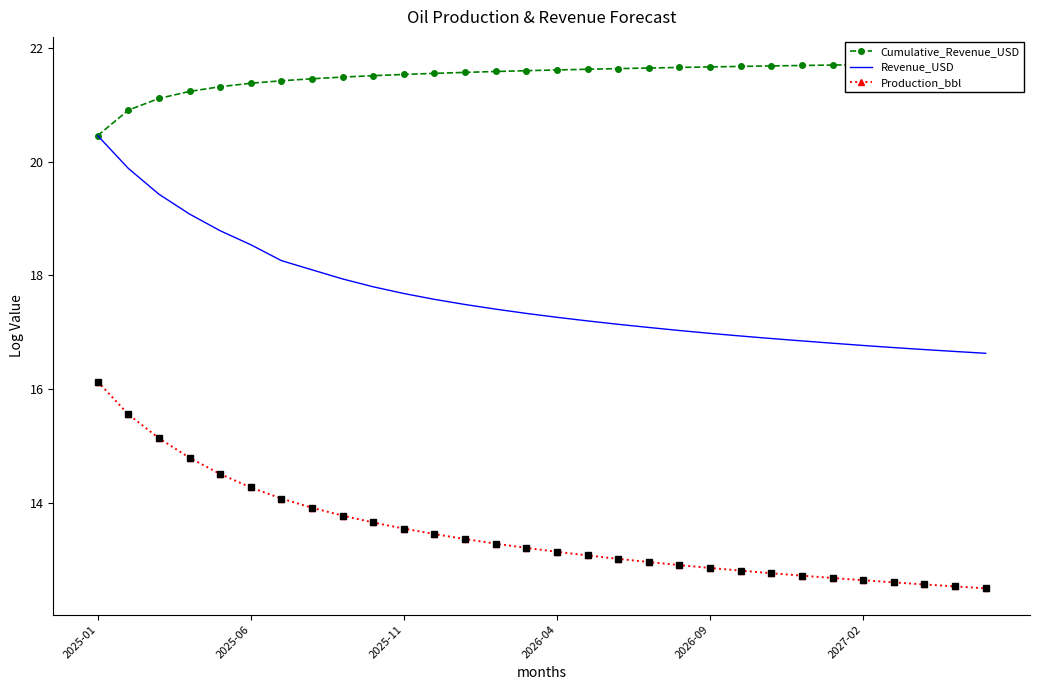

Is it true that Production_bbl equals 7.7 at 27?

False